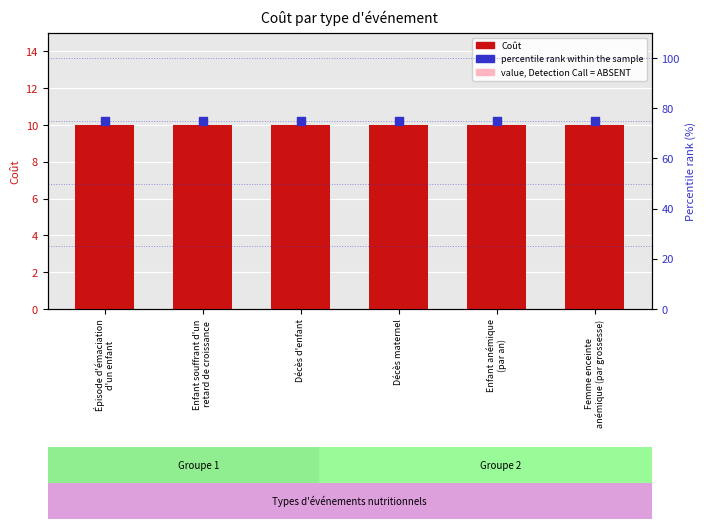

Which series contains the lowest Y value?

value, Detection Call = ABSENT